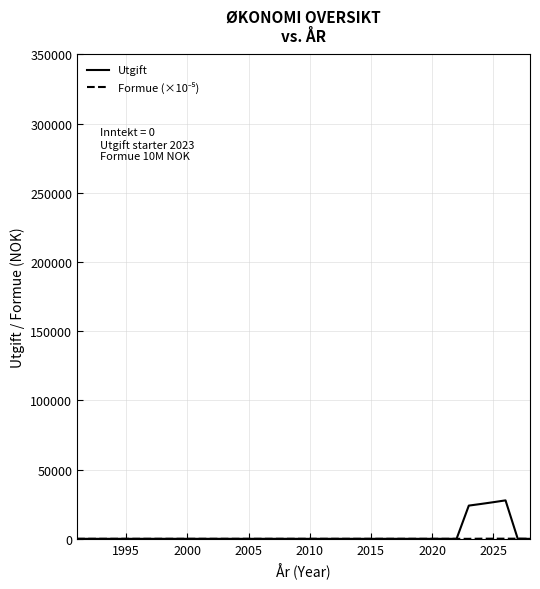

What is the maximum value for Utgift?

27783.0